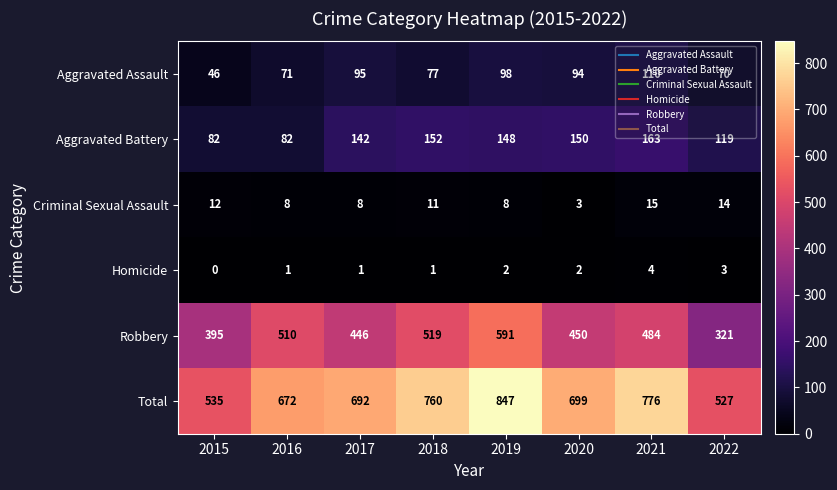

Which series has the largest total across all categories?

Total